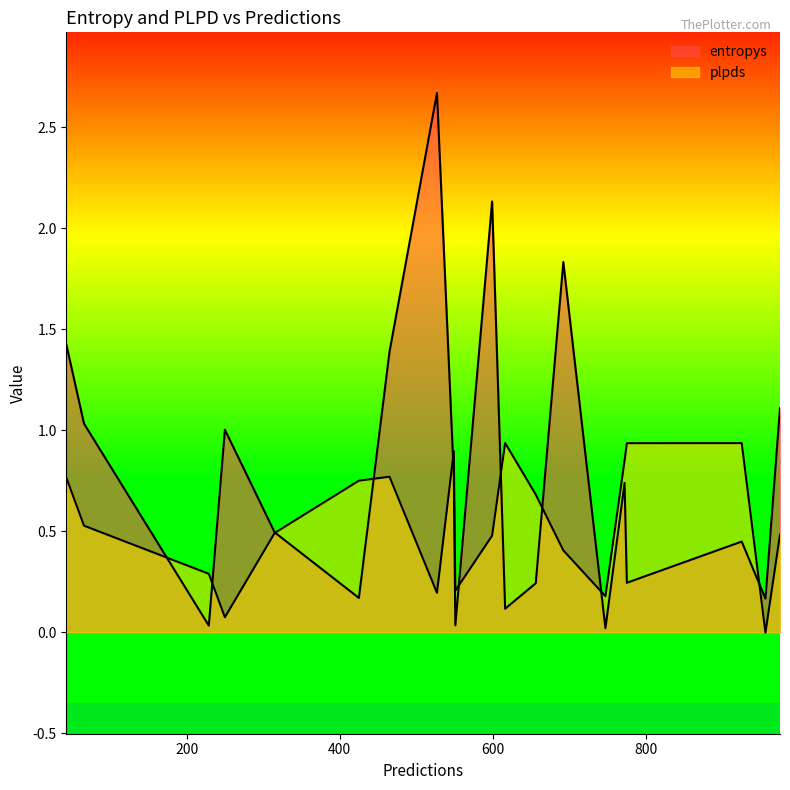

Which category has the highest value across all series?

527